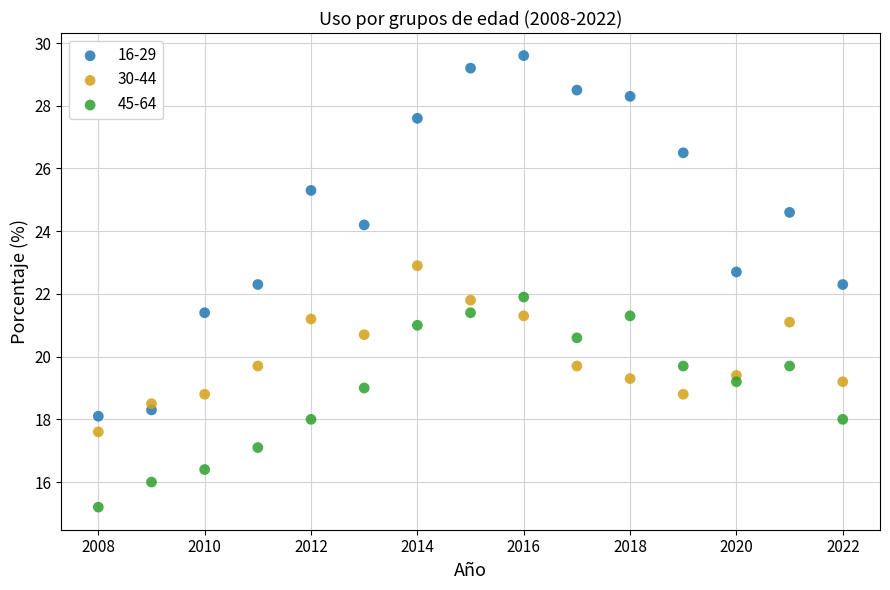

Which series has the largest Y range (max minus min)?

16-29